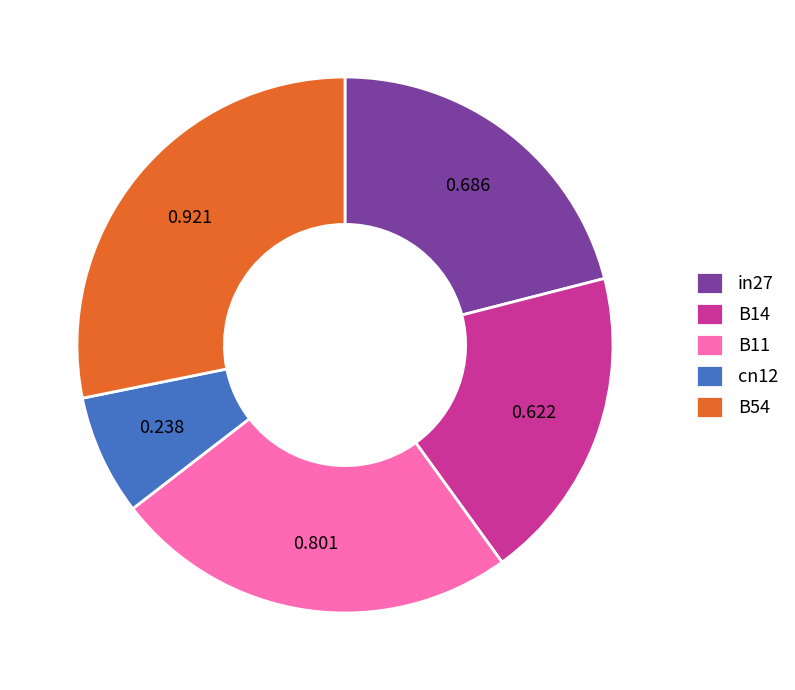

Does any single category account for the majority?

No